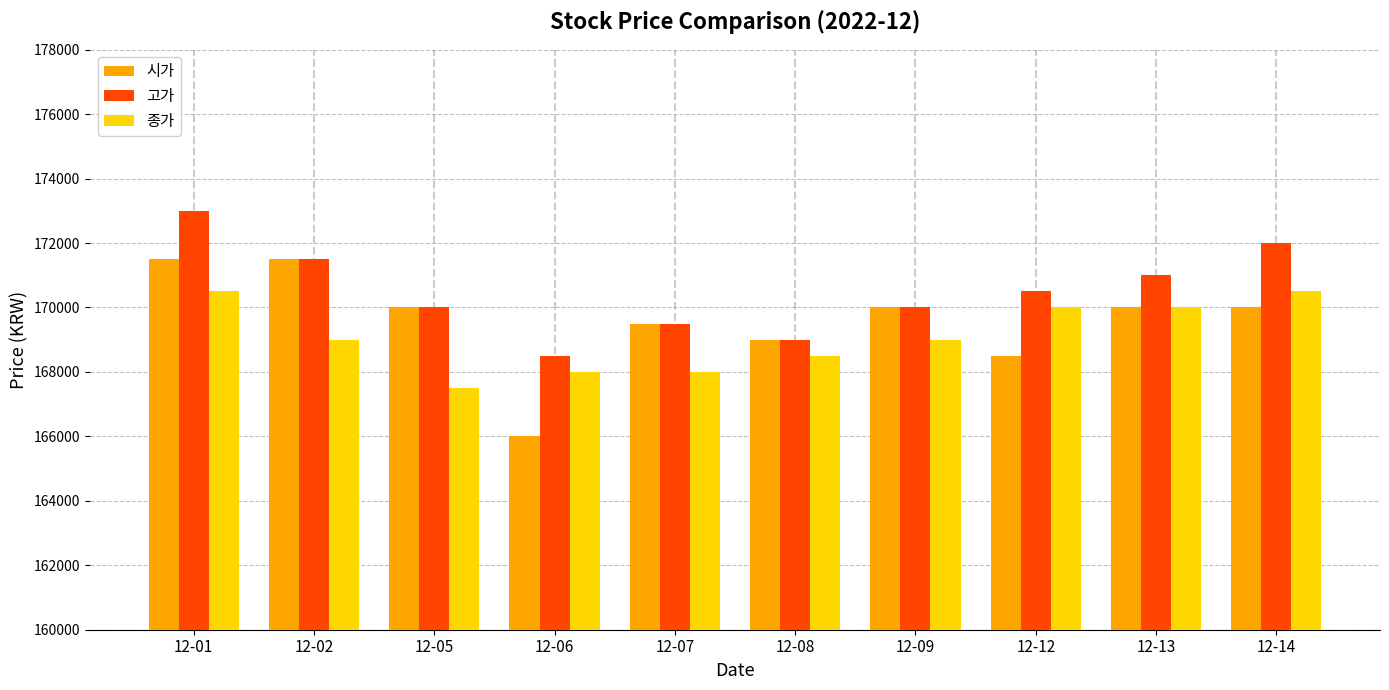

How many bars are there in each group?

3